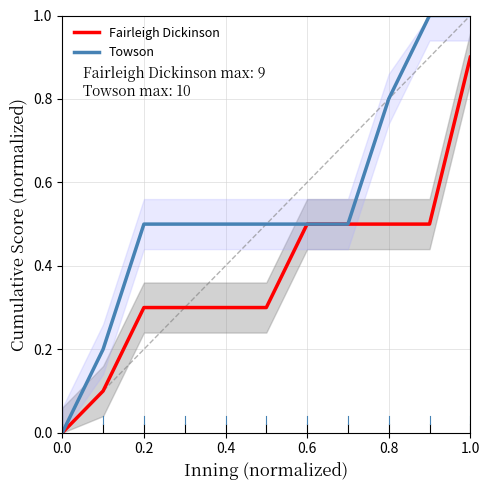

How many data points in Fairleigh Dickinson are above 0?

10